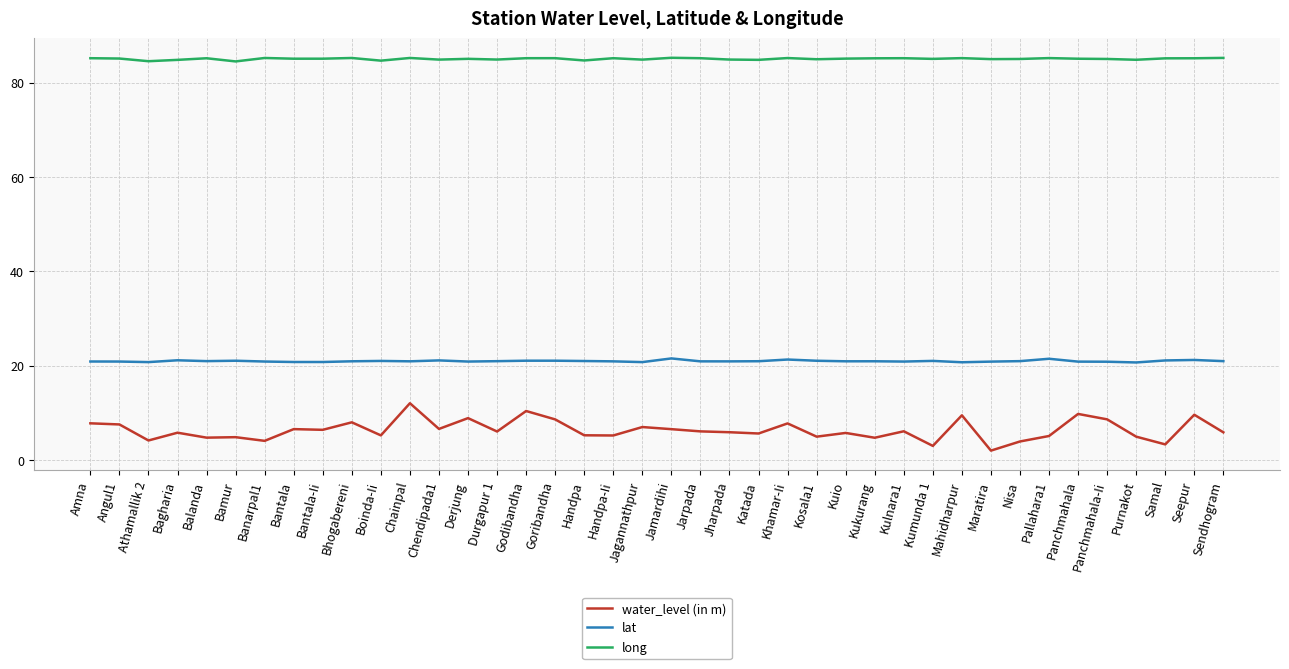

Is the value of lat at Katada greater than the value of water_level (in m) at Samal?

Yes